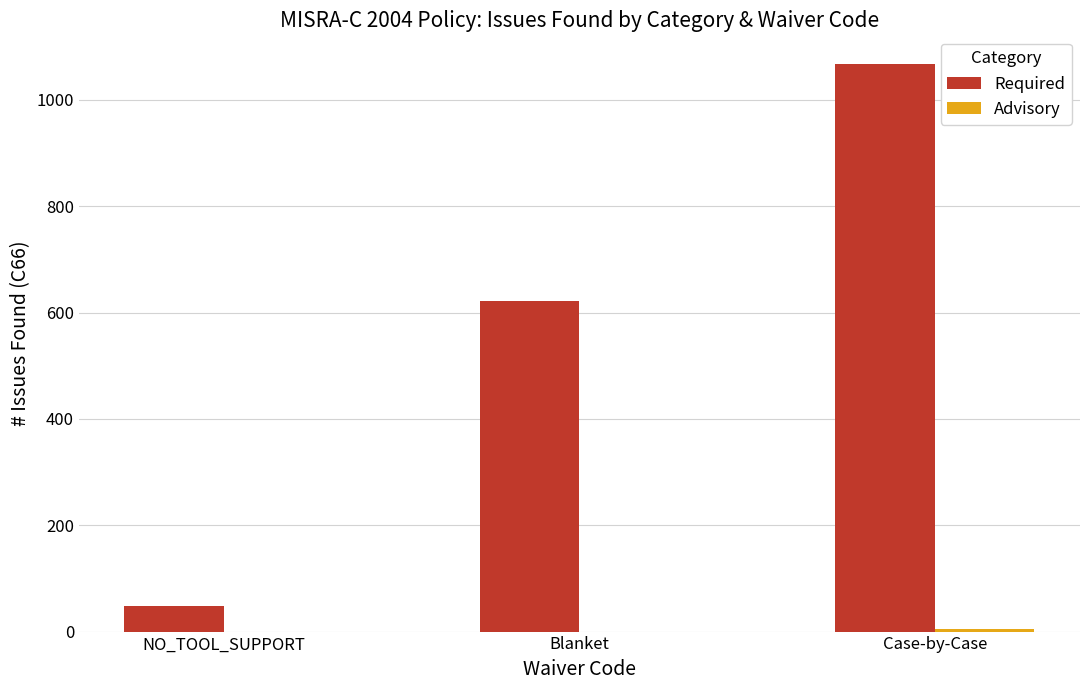

True or false: Required has a value of 49 at NO_TOOL_SUPPORT.

True